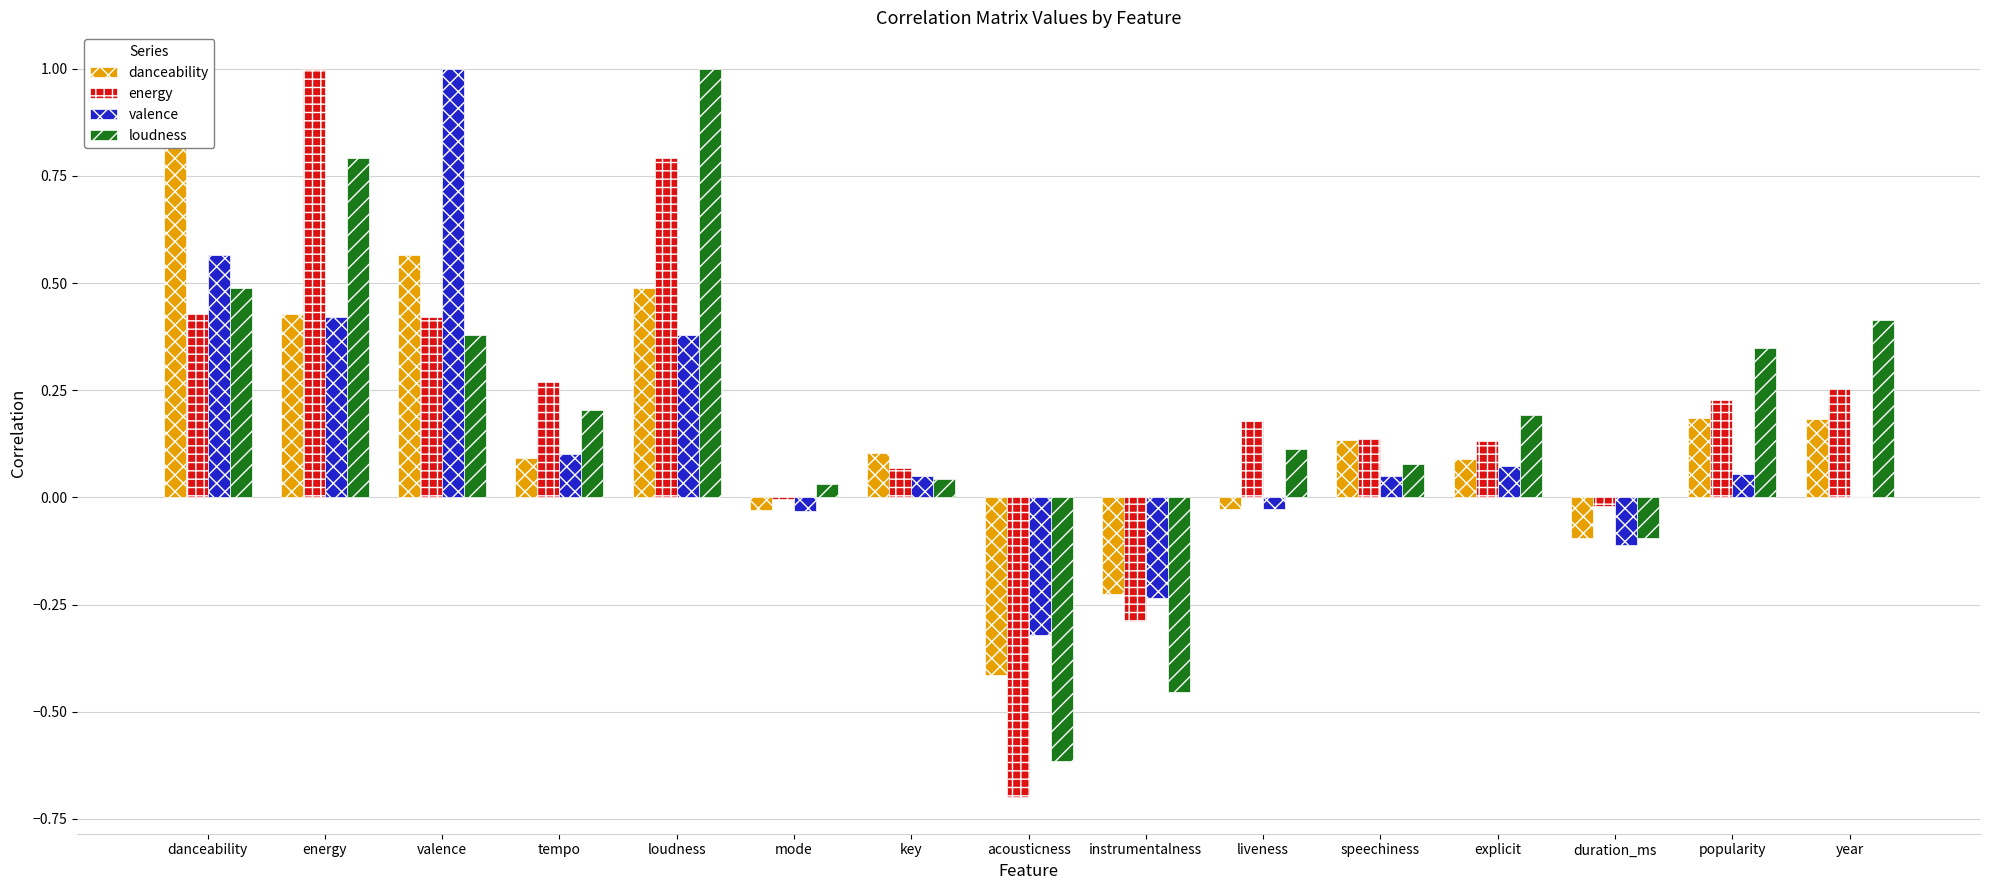

At which label does energy reach its minimum?

acousticness